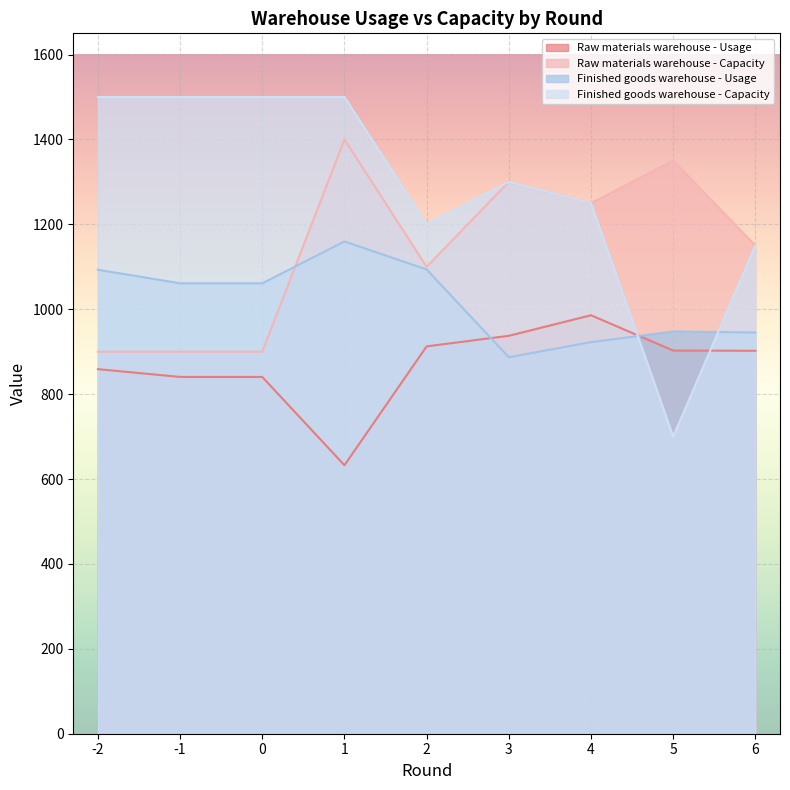

Reading left to right, list all the values displayed in this chart.

Raw materials warehouse - Usage: -2=858.9	-1=840.5	0=840.5	1=632.4	2=912.5	3=937.4	4=985.9	5=902.7	6=902.1
Raw materials warehouse - Capacity: -2=900.0	-1=900.0	0=900.0	1=1400.0	2=1100.0	3=1300.0	4=1250.0	5=1350.0	6=1150.0
Finished goods warehouse - Usage: -2=1093.0	-1=1061.1	0=1061.1	1=1159.7	2=1093.7	3=887.0	4=922.4	5=947.6	6=945.2
Finished goods warehouse - Capacity: -2=1500.0	-1=1500.0	0=1500.0	1=1500.0	2=1200.0	3=1300.0	4=1250.0	5=700.0	6=1150.0